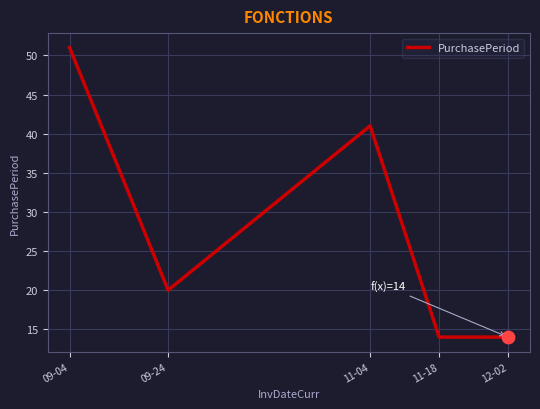

What is the ratio of the value at 09-24 to the value at 12-02?

1.4